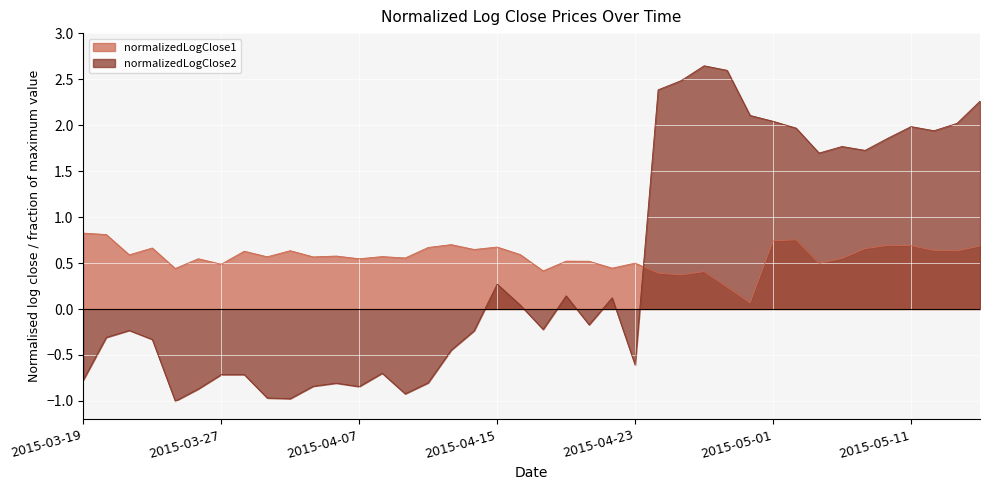

What is the spread (max minus min) of values at 2015-04-06?

1.4